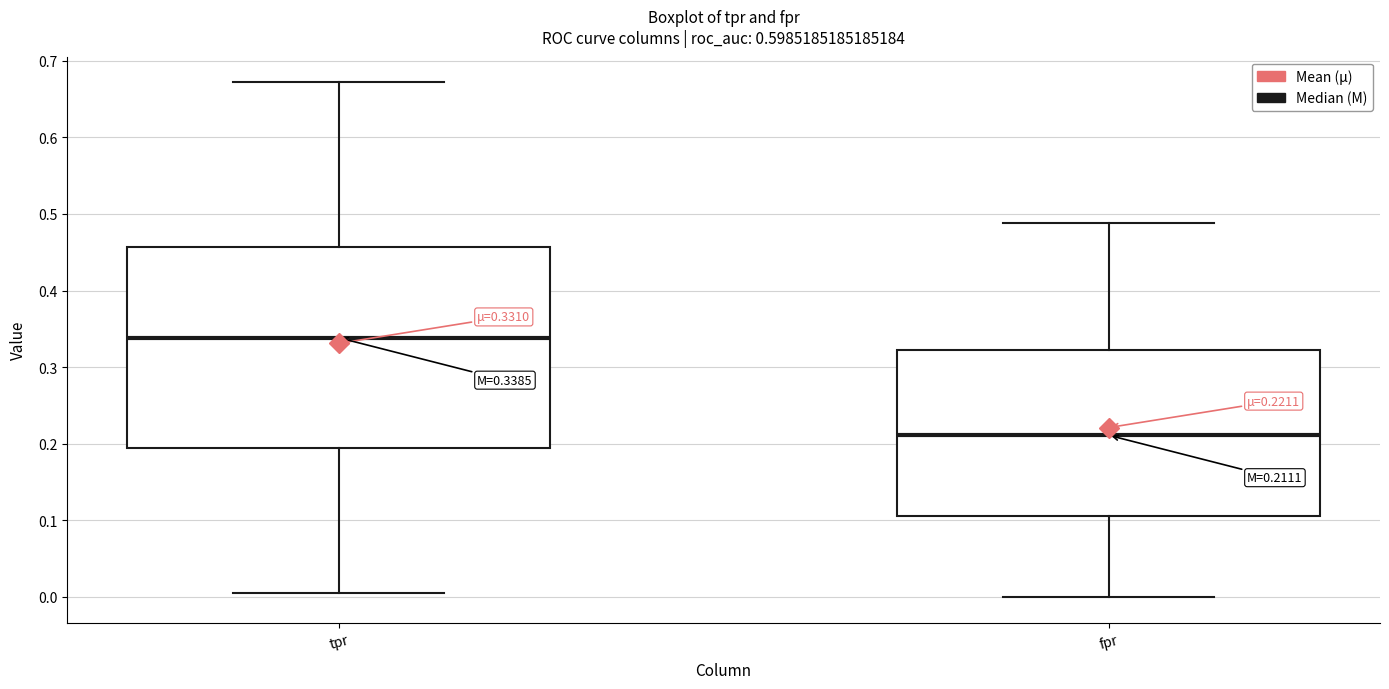

Which box is the tallest, from its lower edge to its upper edge?

tpr